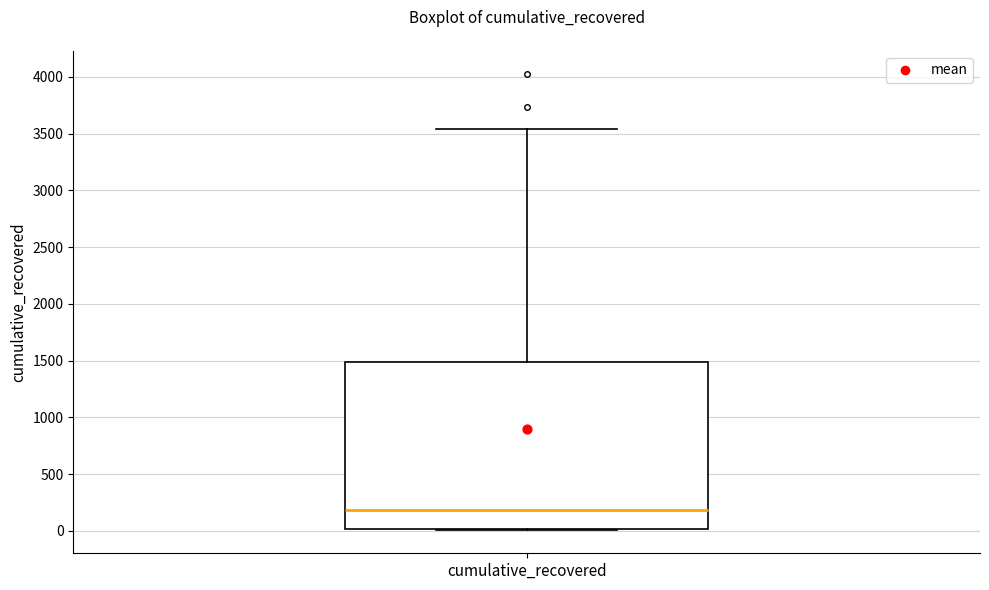

Read this box plot against the y-axis: the position of the median line, the range covered by the box, and the ends of both whiskers. The values are not printed on the chart, so give them approximately, as read against the axis.

median 200, box 0 to 1500, whiskers 0 to 3550